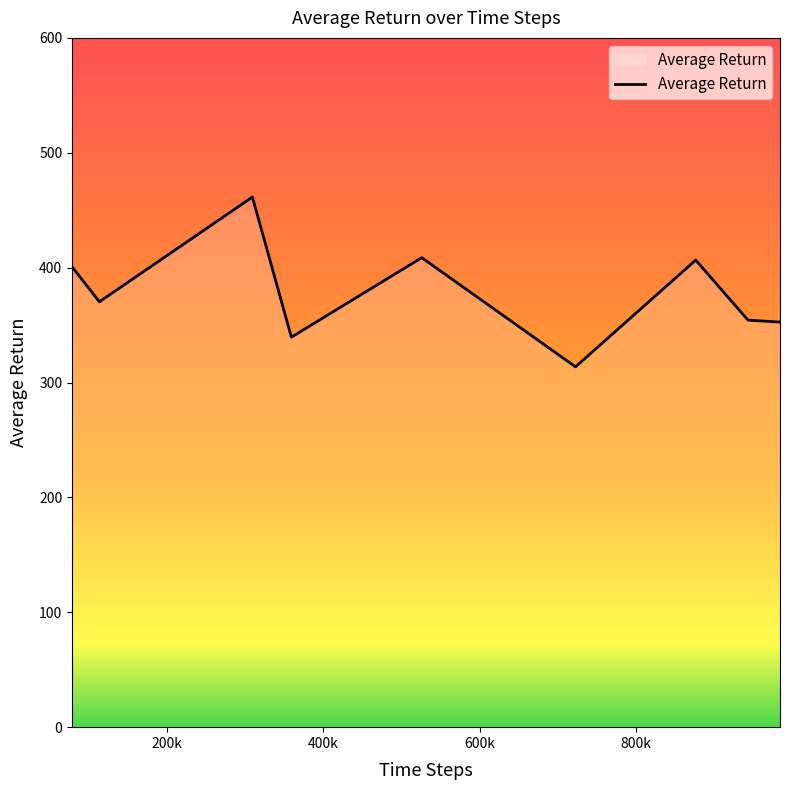

What is the difference between the maximum and minimum values?

147.8